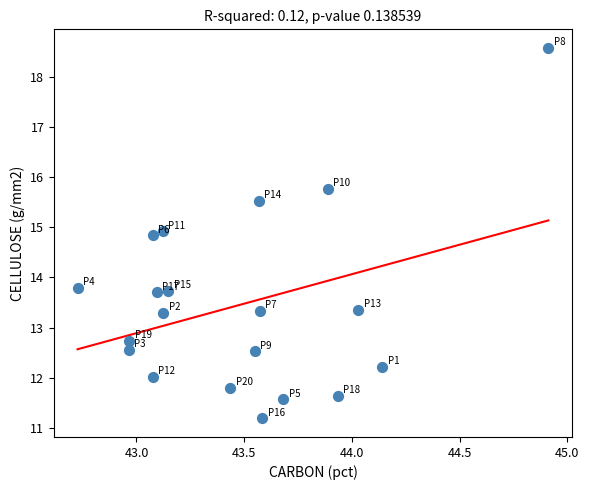

What is the range of X values (max minus min)?

2.2